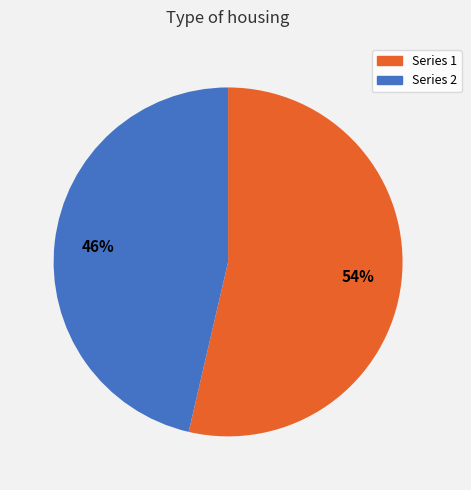

To the nearest percent, what is the average slice percentage?

50%